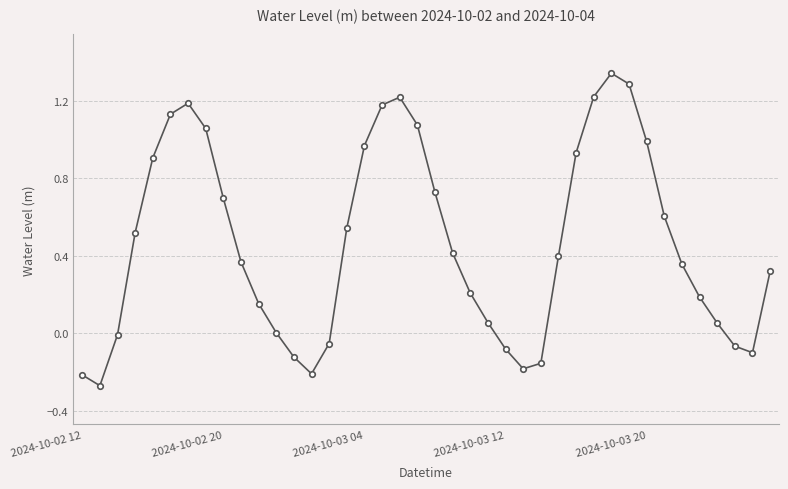

What is the difference between the maximum and minimum values?

1.6